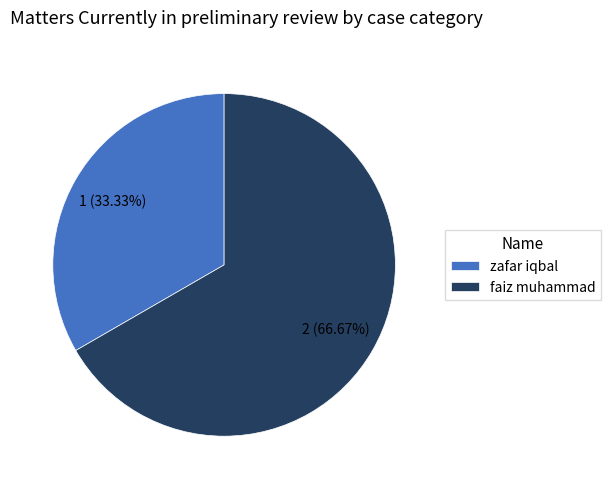

What portion of the pie excludes zafar iqbal?

66.7%